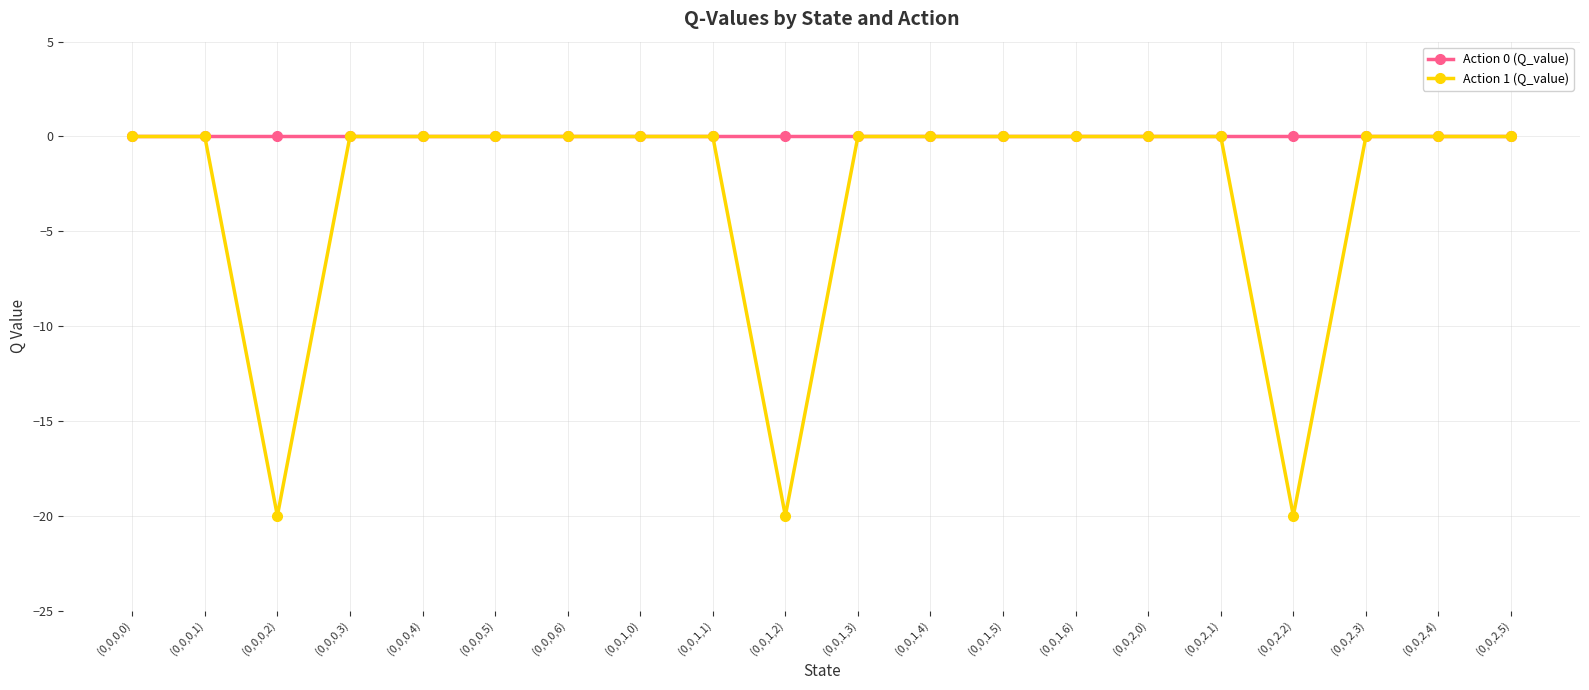

What is the label of the 5th point from the right?

(0,0,2,1)